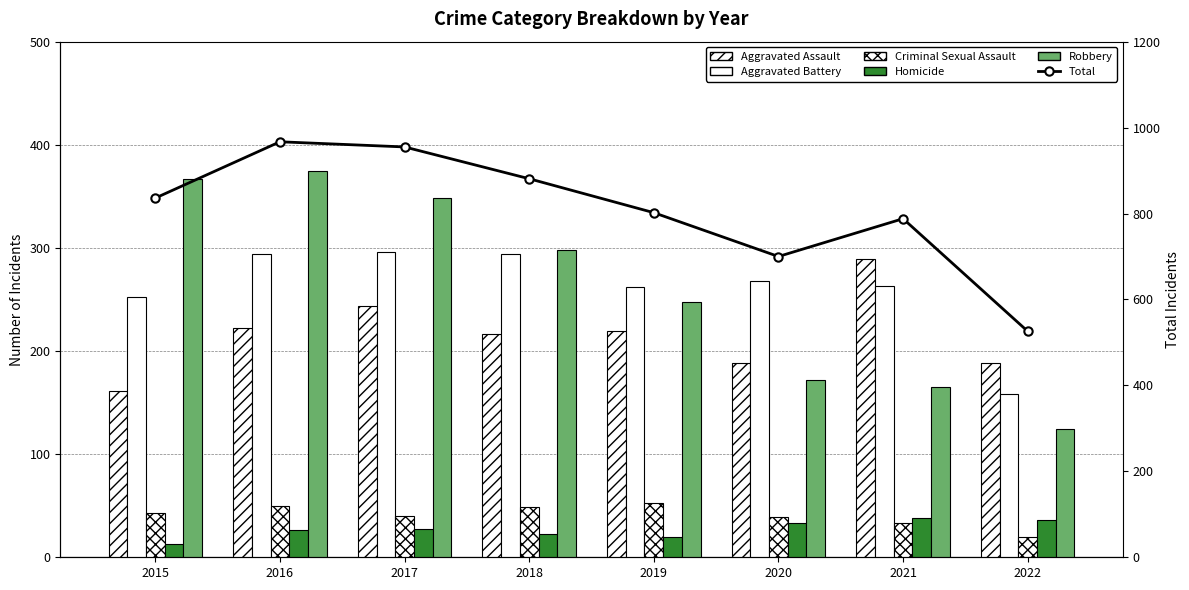

Reading left to right, transcribe all the data shown in this chart.

Aggravated Assault: 161	222	244	217	219	188	289	188
Aggravated Battery: 252	294	296	294	262	268	263	158
Criminal Sexual Assault: 43	50	40	49	53	39	33	20
Homicide: 13	26	27	23	20	33	38	36
Robbery: 367	375	348	298	248	172	165	124
Total: 836	967	955	881	802	700	788	526